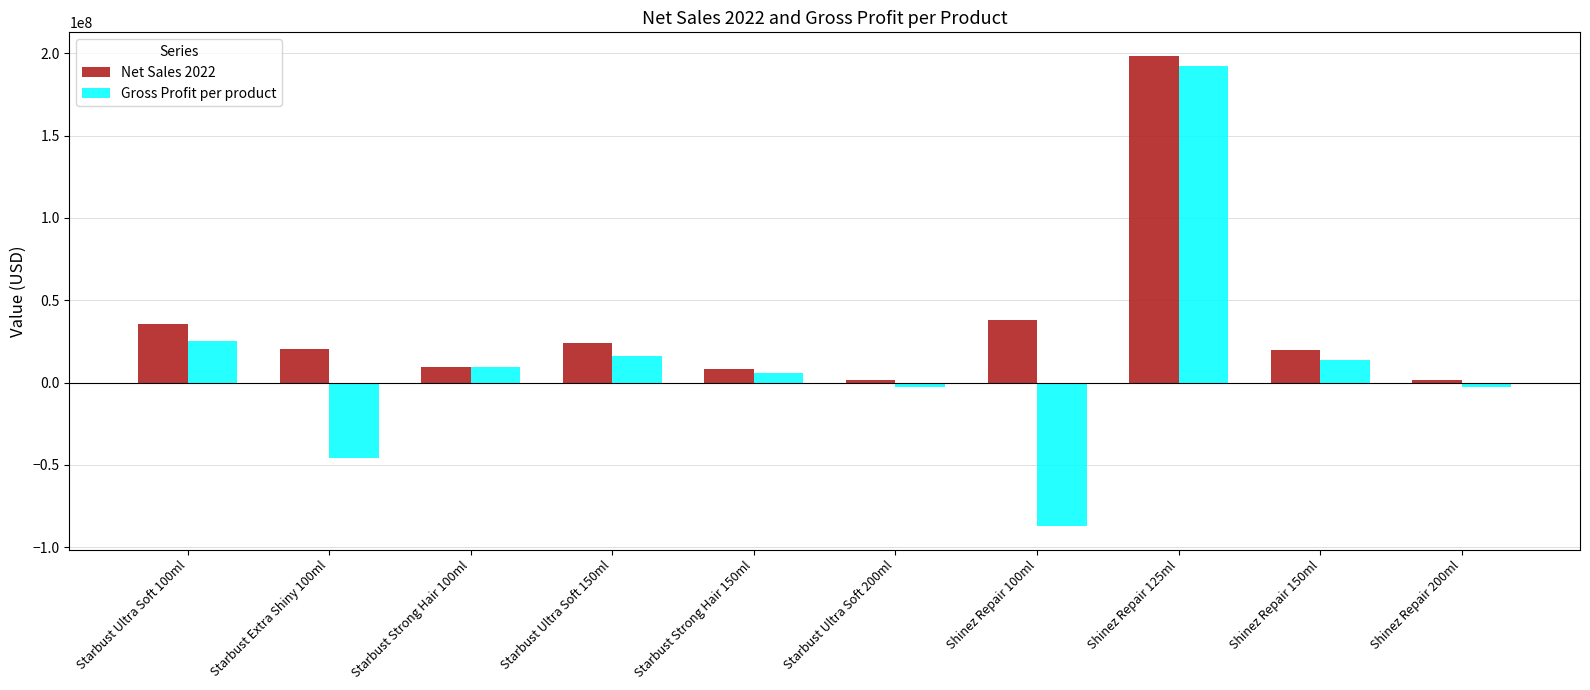

What is the average value of the Gross Profit per product series?

12428950